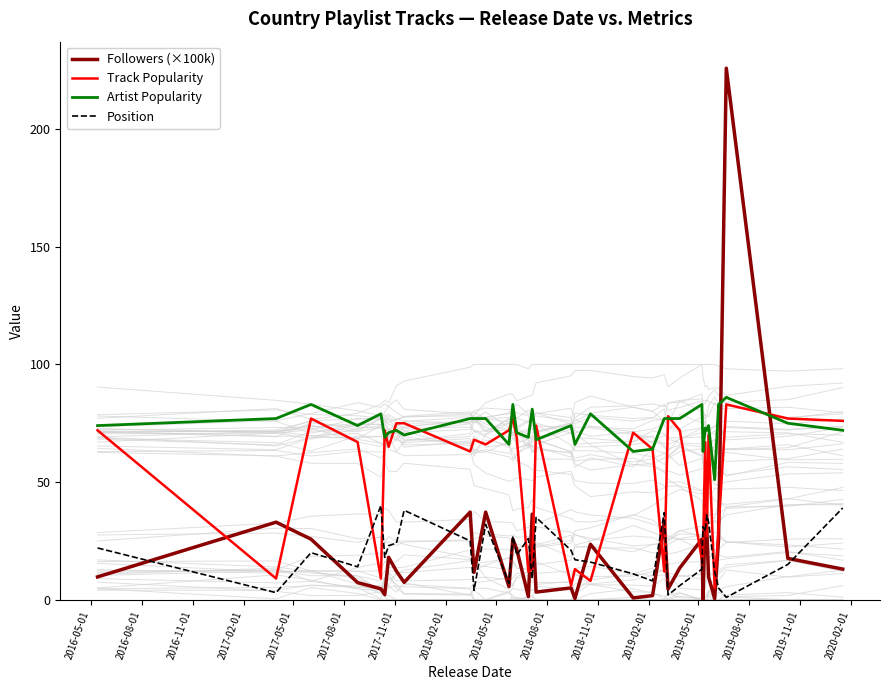

List the series in order of their peak value, lowest first.

Position, Track Popularity, Artist Popularity, Followers (×100k)